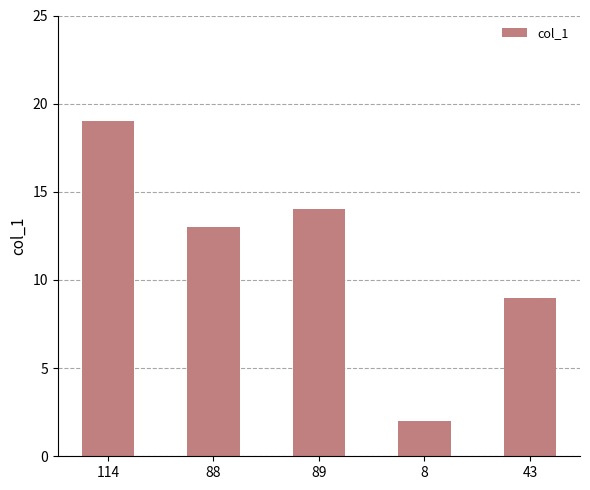

What is the label of the 4th bar from the left?

8